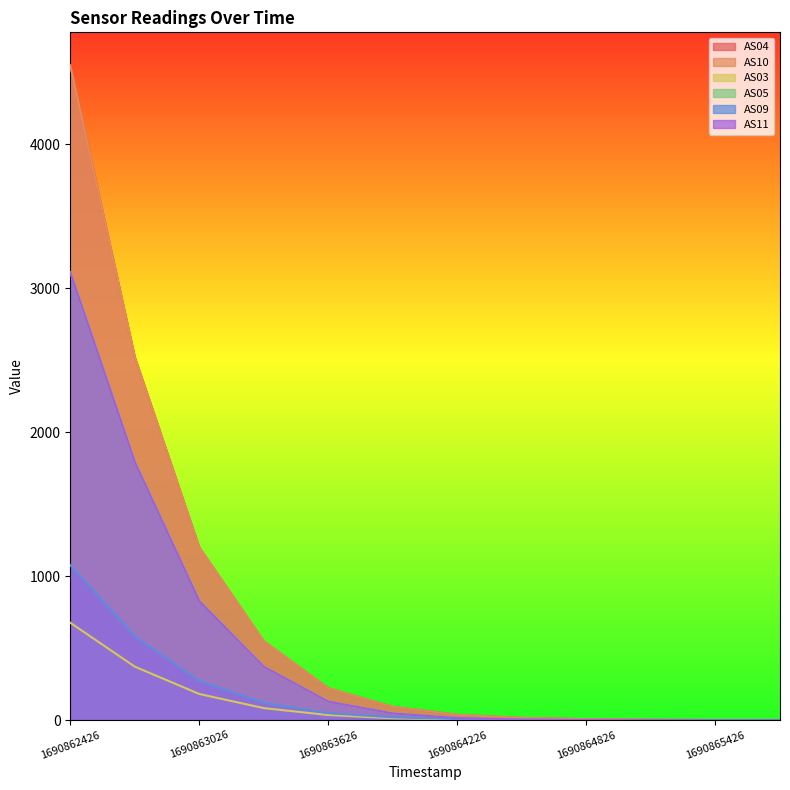

Count the number of data series in this chart.

6